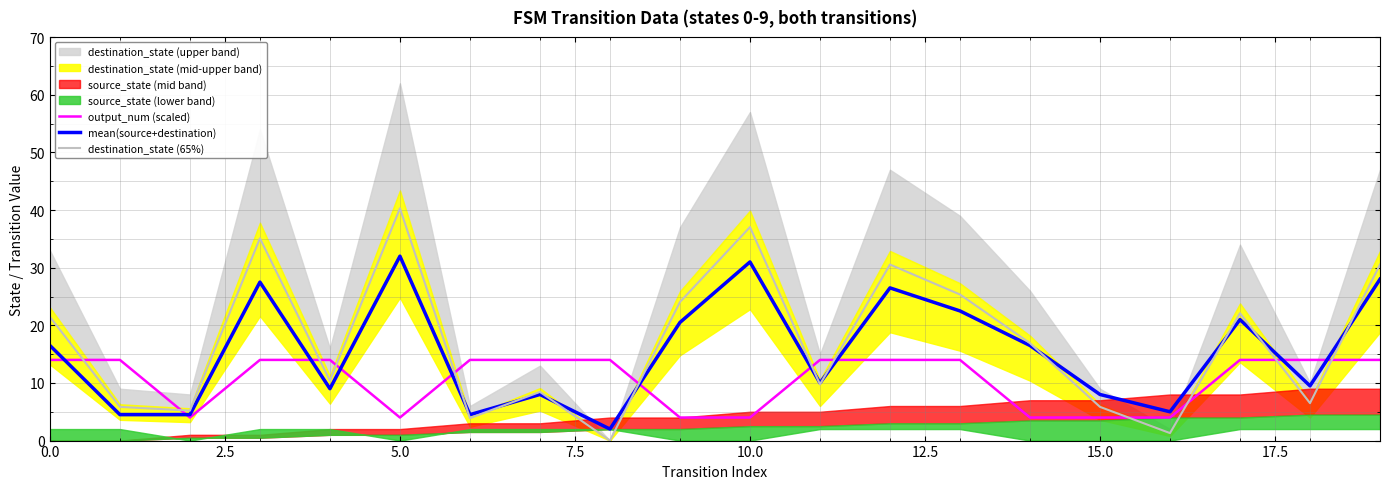

Which category has the highest value in the destination_state (65%) series?

5.0